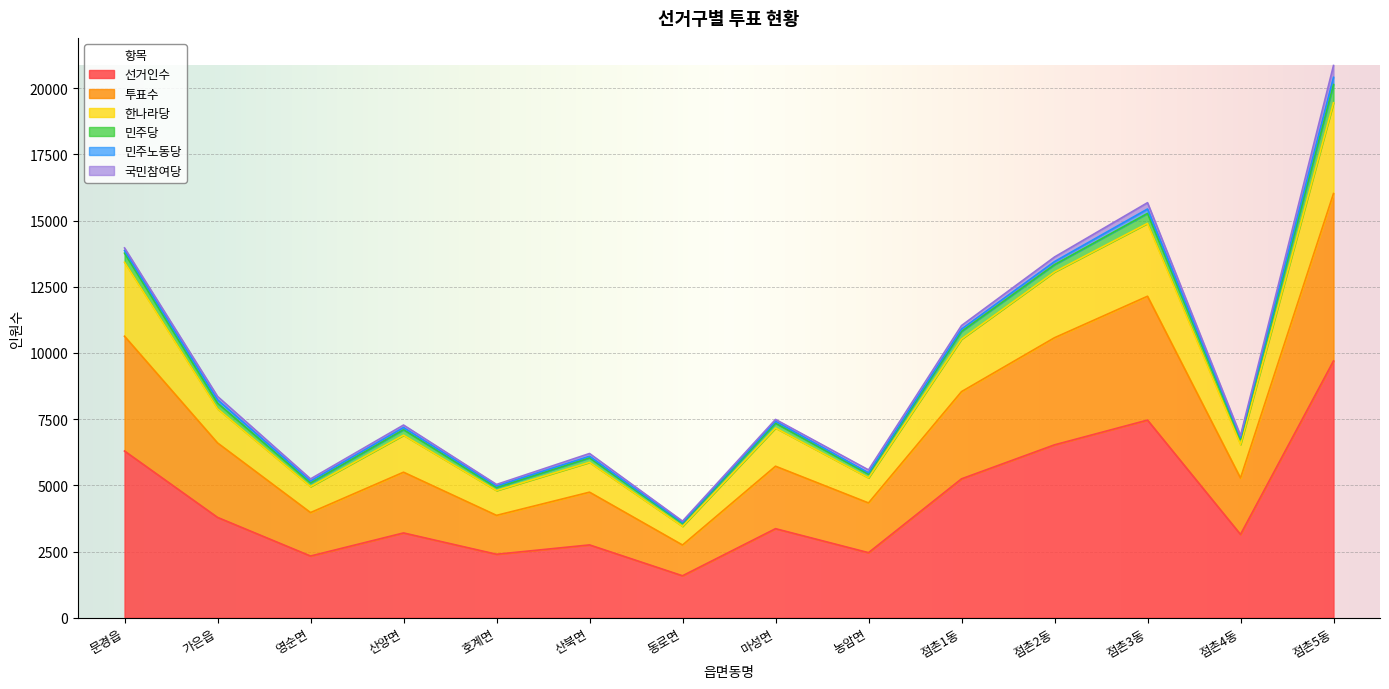

True or false: 선거인수 has a value of 2397 at 호계면.

True